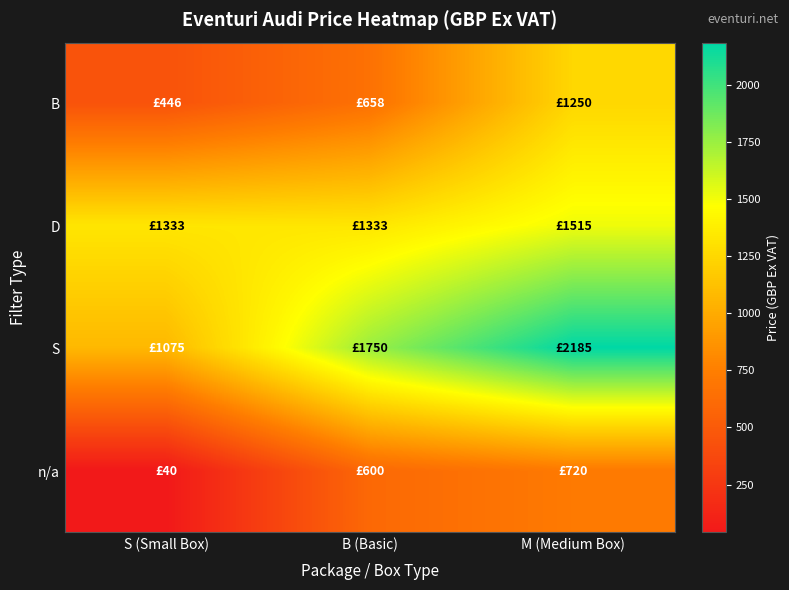

At which category is the sum across all series the highest?

M (Medium Box)